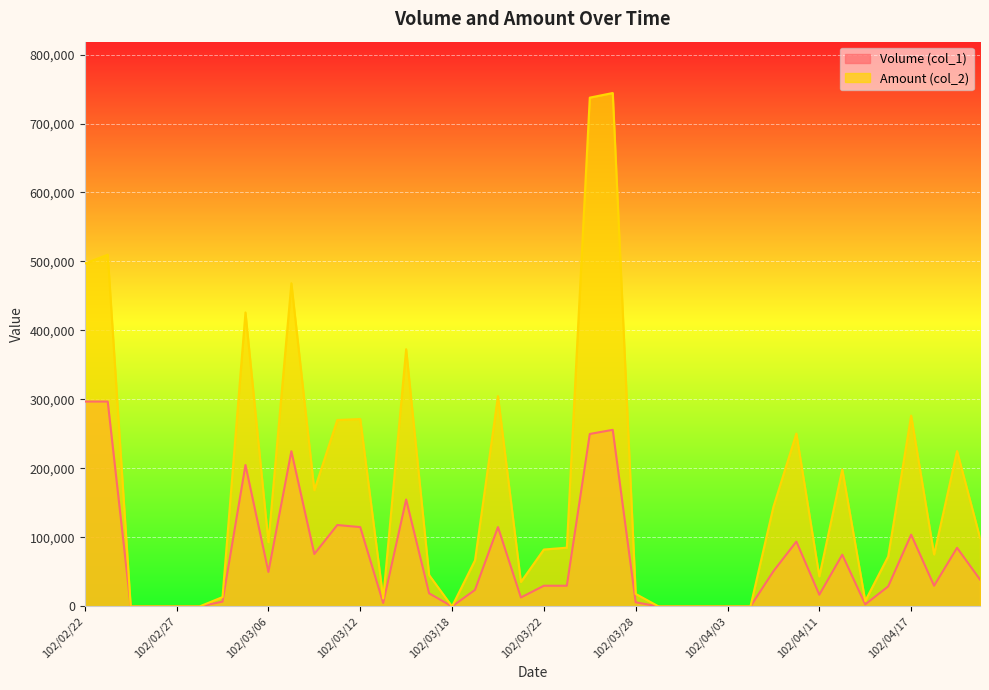

What is the sum of the Volume (col_1) values at 102/04/09 and 102/04/10?

145000